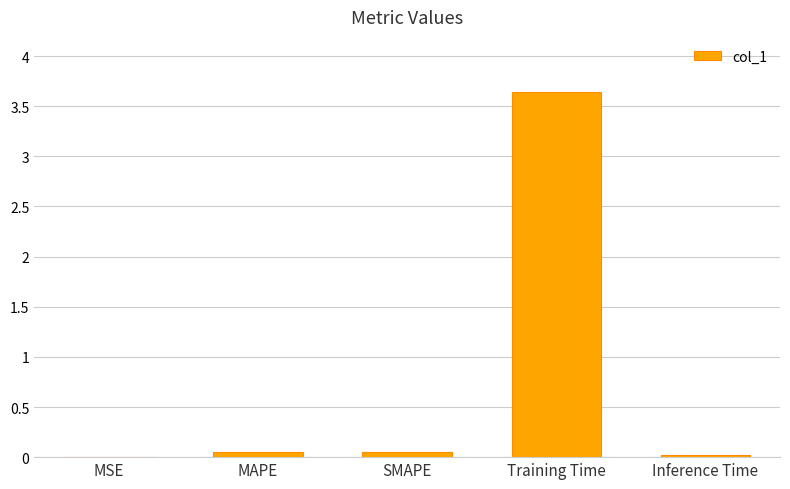

True or false: the data shows 0.0 at Inference Time.

True